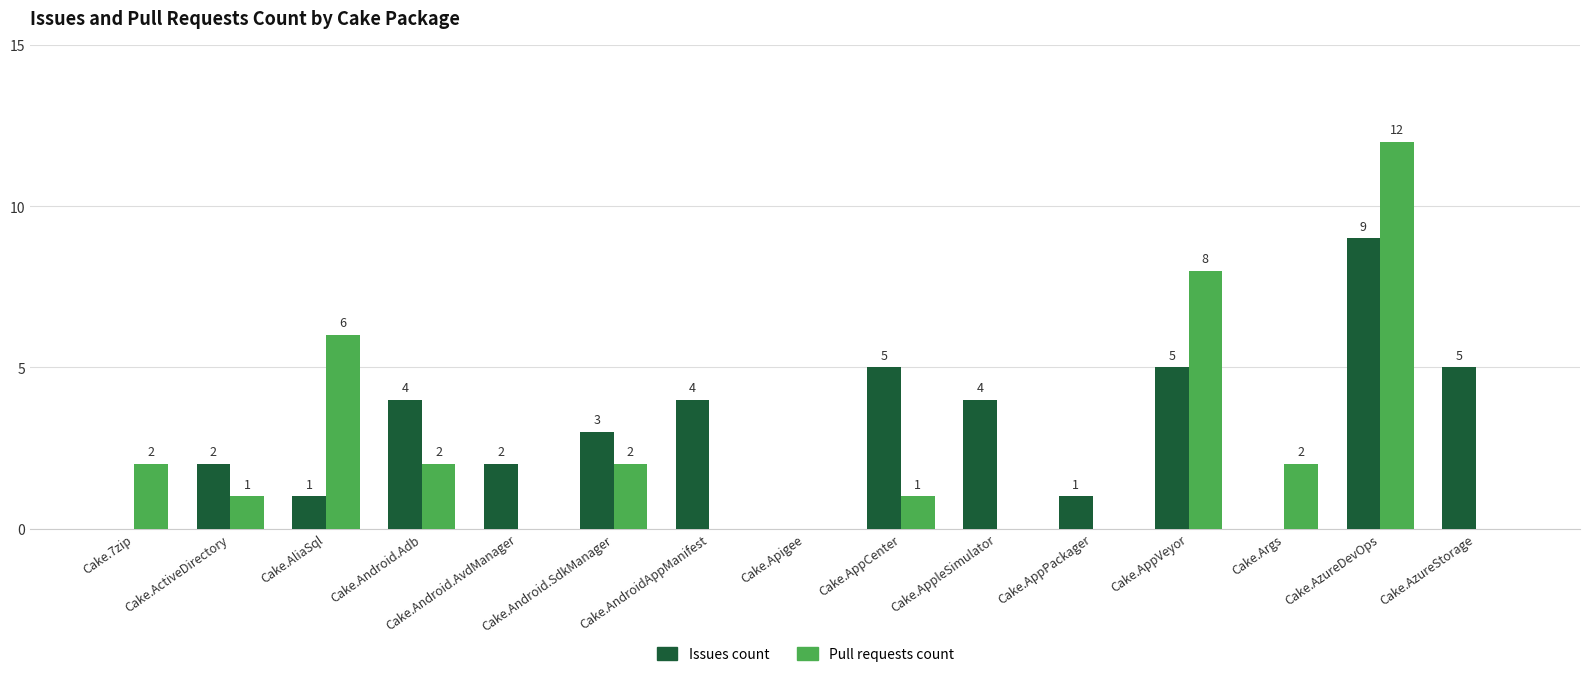

Reading left to right, transcribe all the data shown in this chart.

Issues count: 0	2	1	4	2	3	4	0	5	4	1	5	0	9	5
Pull requests count: 2	1	6	2	0	2	0	0	1	0	0	8	2	12	0